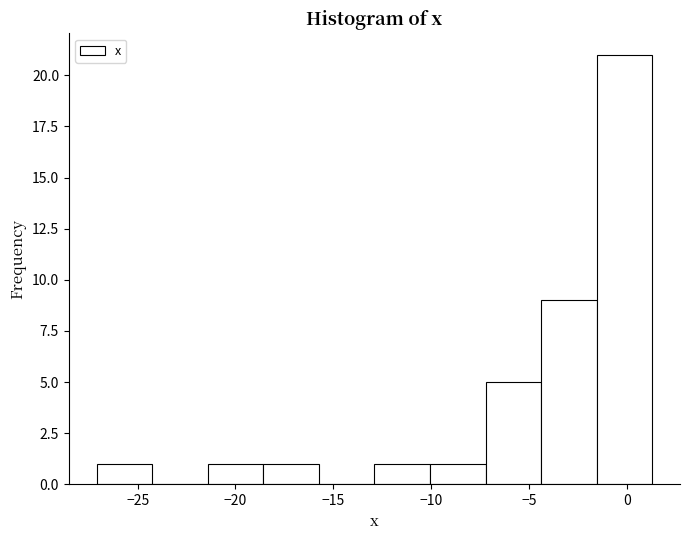

Which range on the x-axis has the tallest bar?

-1.5 to 1.5